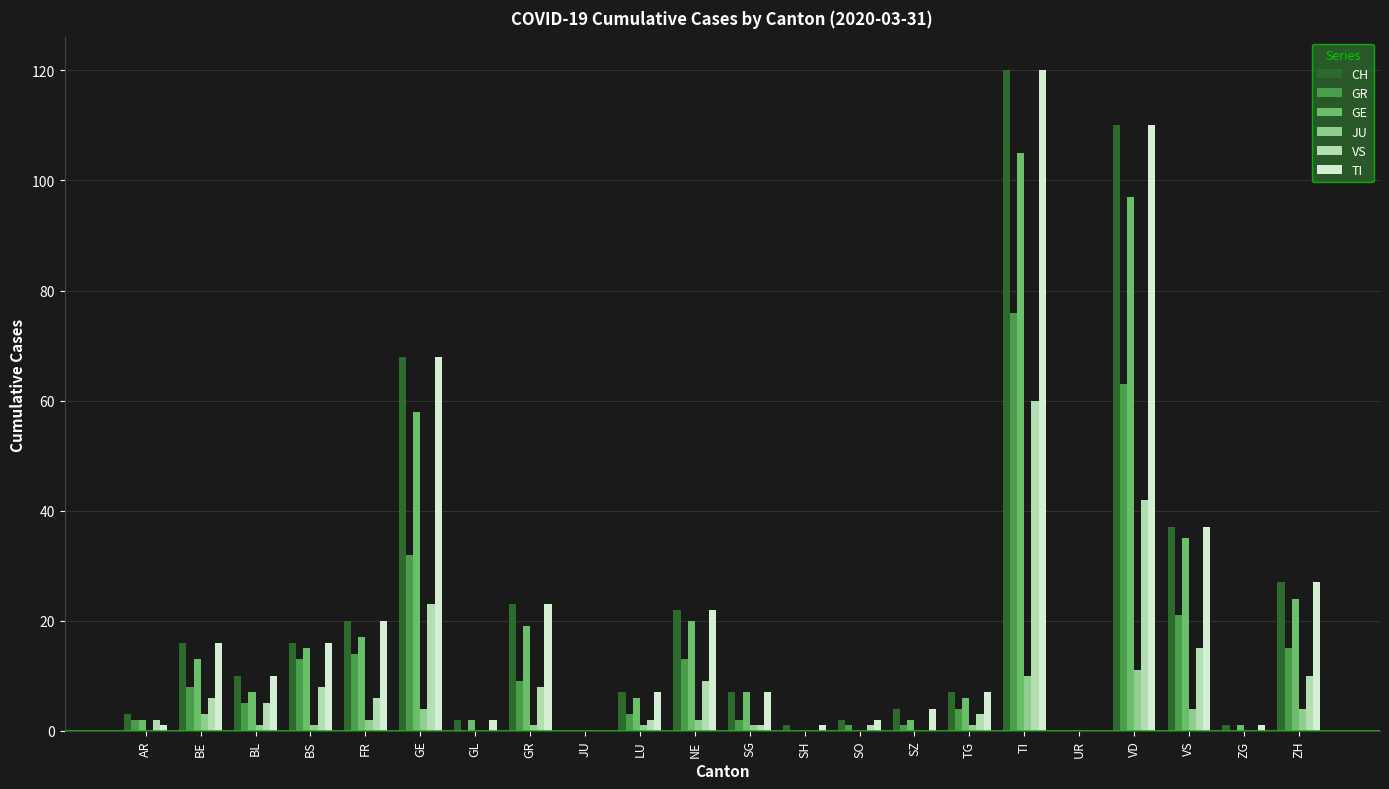

Does the chart contain stacked bars?

No